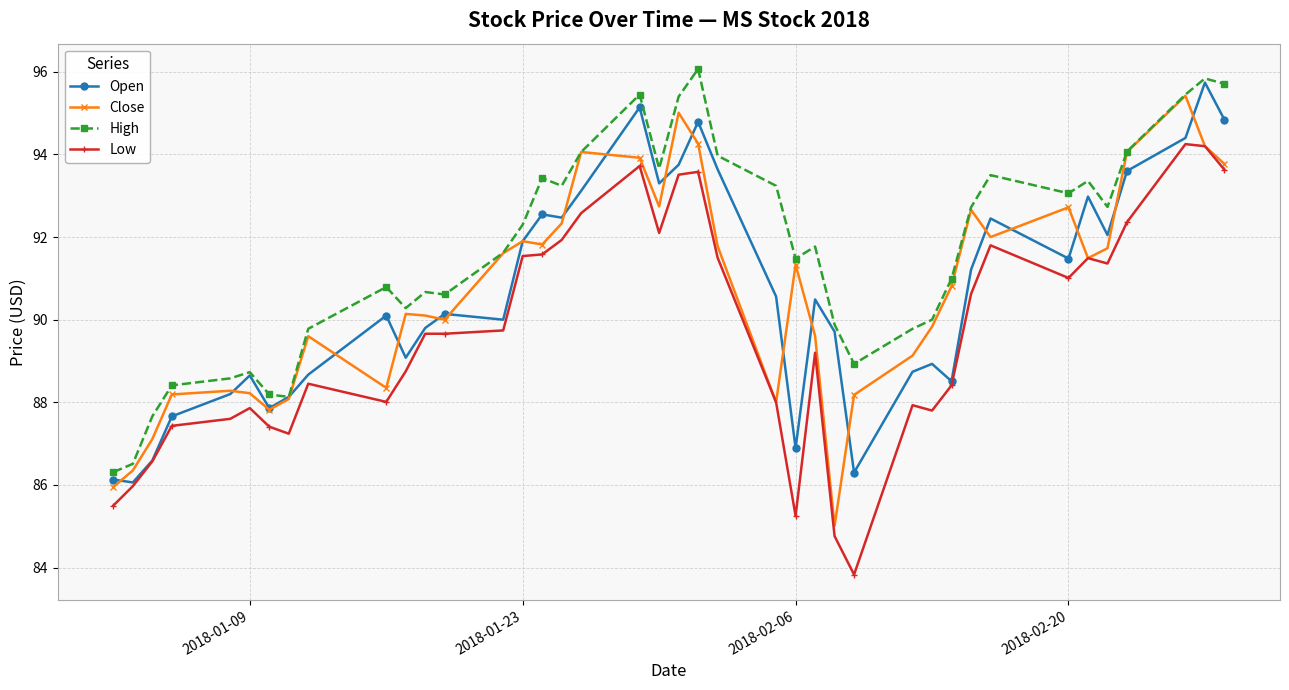

True or false: Low and High intersect in this chart.

False